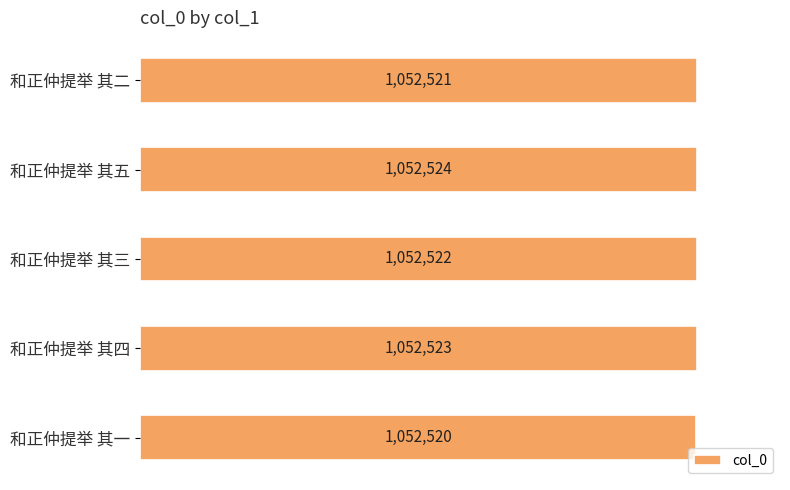

What is the sum of all values?

5262610